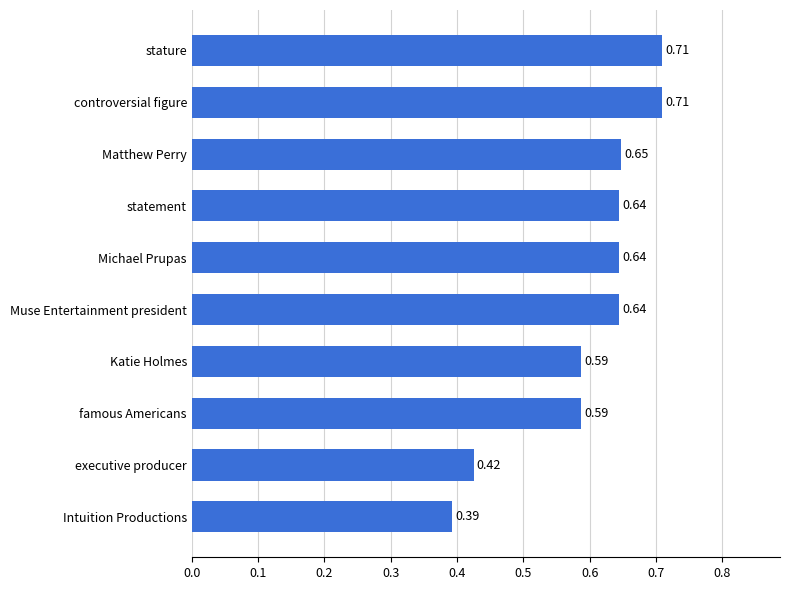

Count the number of categories in the chart.

10